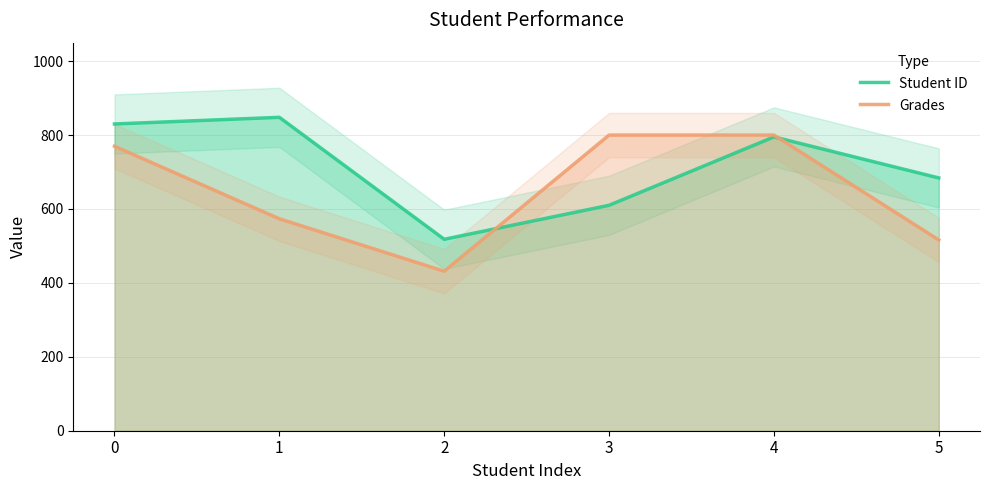

How many times do Grades and Student ID cross each other?

2